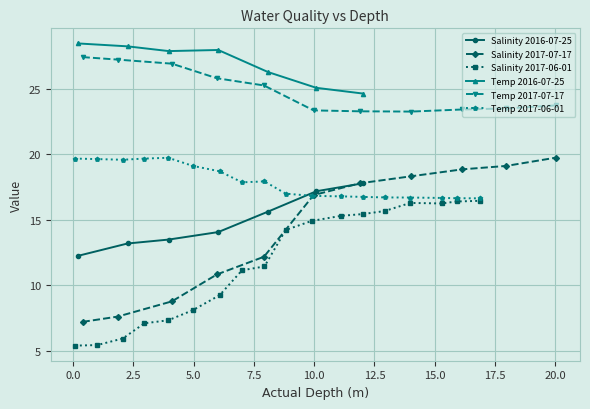

What is the minimum value for Salinity 2016-07-25?

12.3